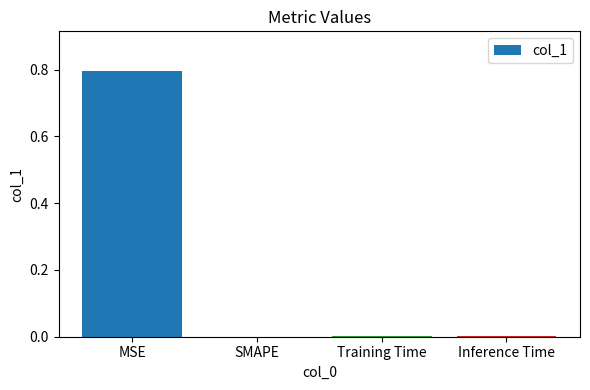

Is it true that the value at SMAPE is -0.5?

False